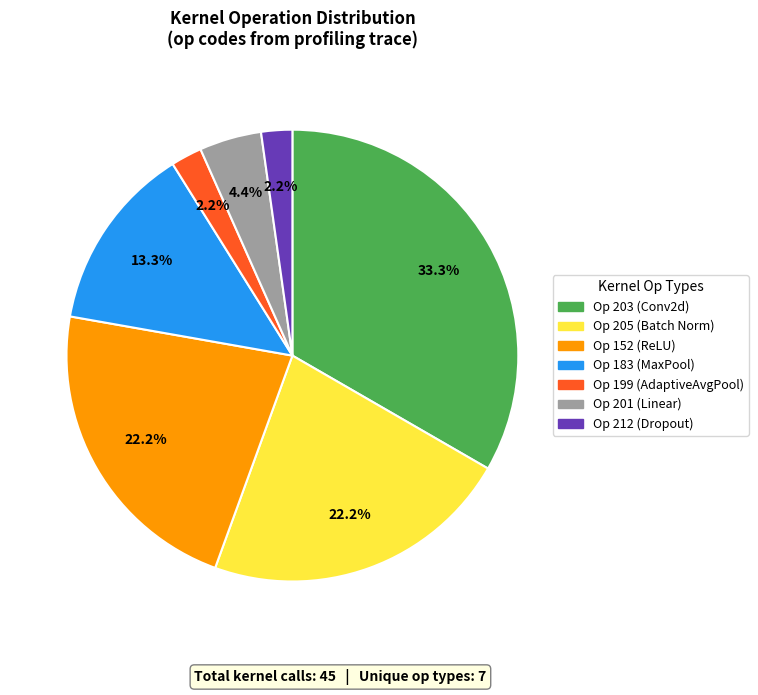

Is there a majority slice in this chart?

No